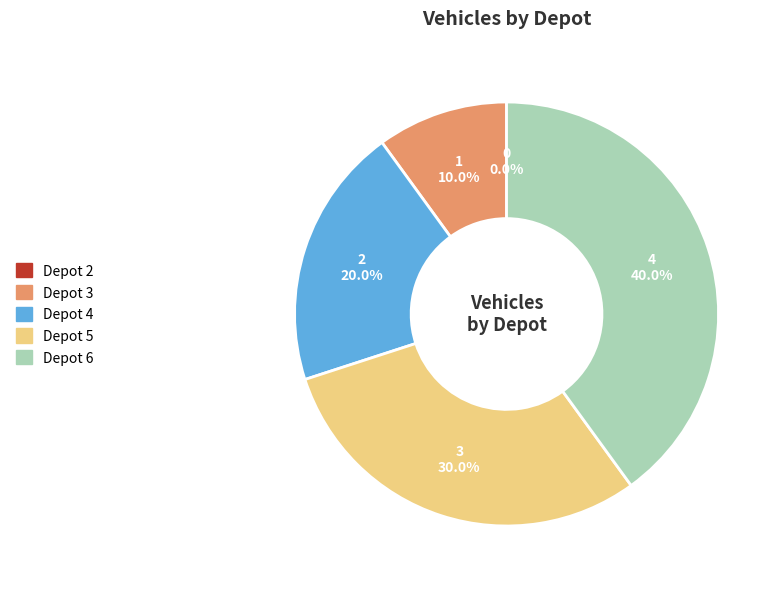

Does any single category account for the majority?

No